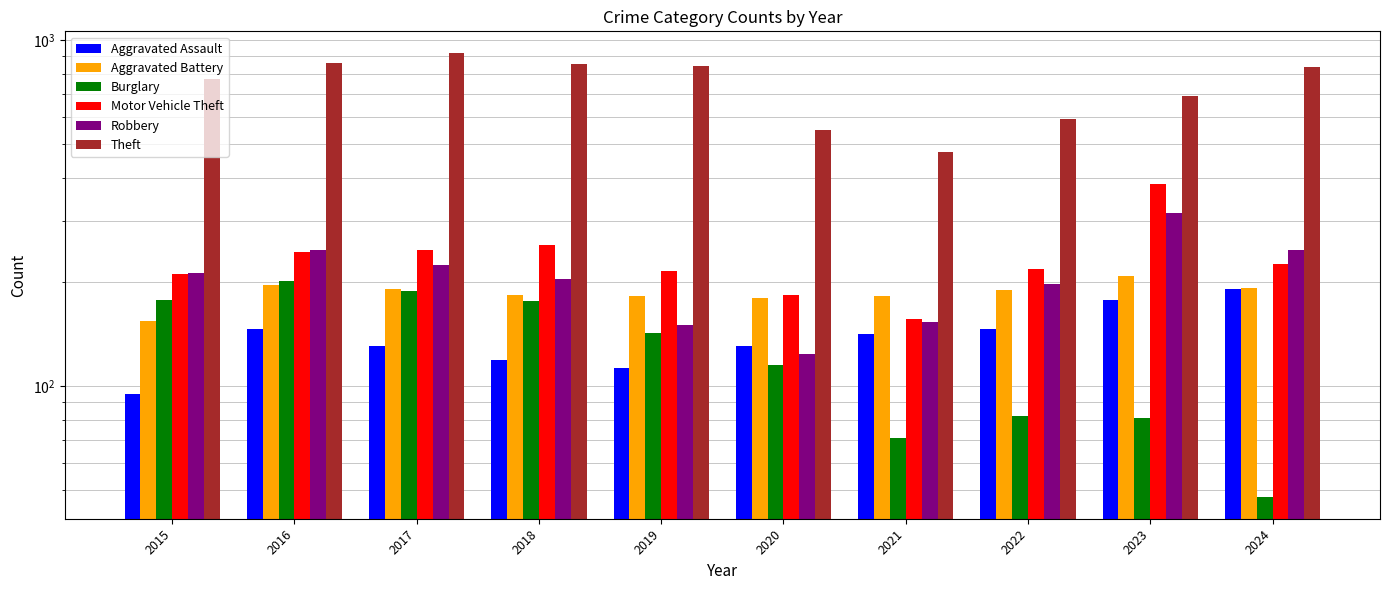

How many data points does each series have?

10